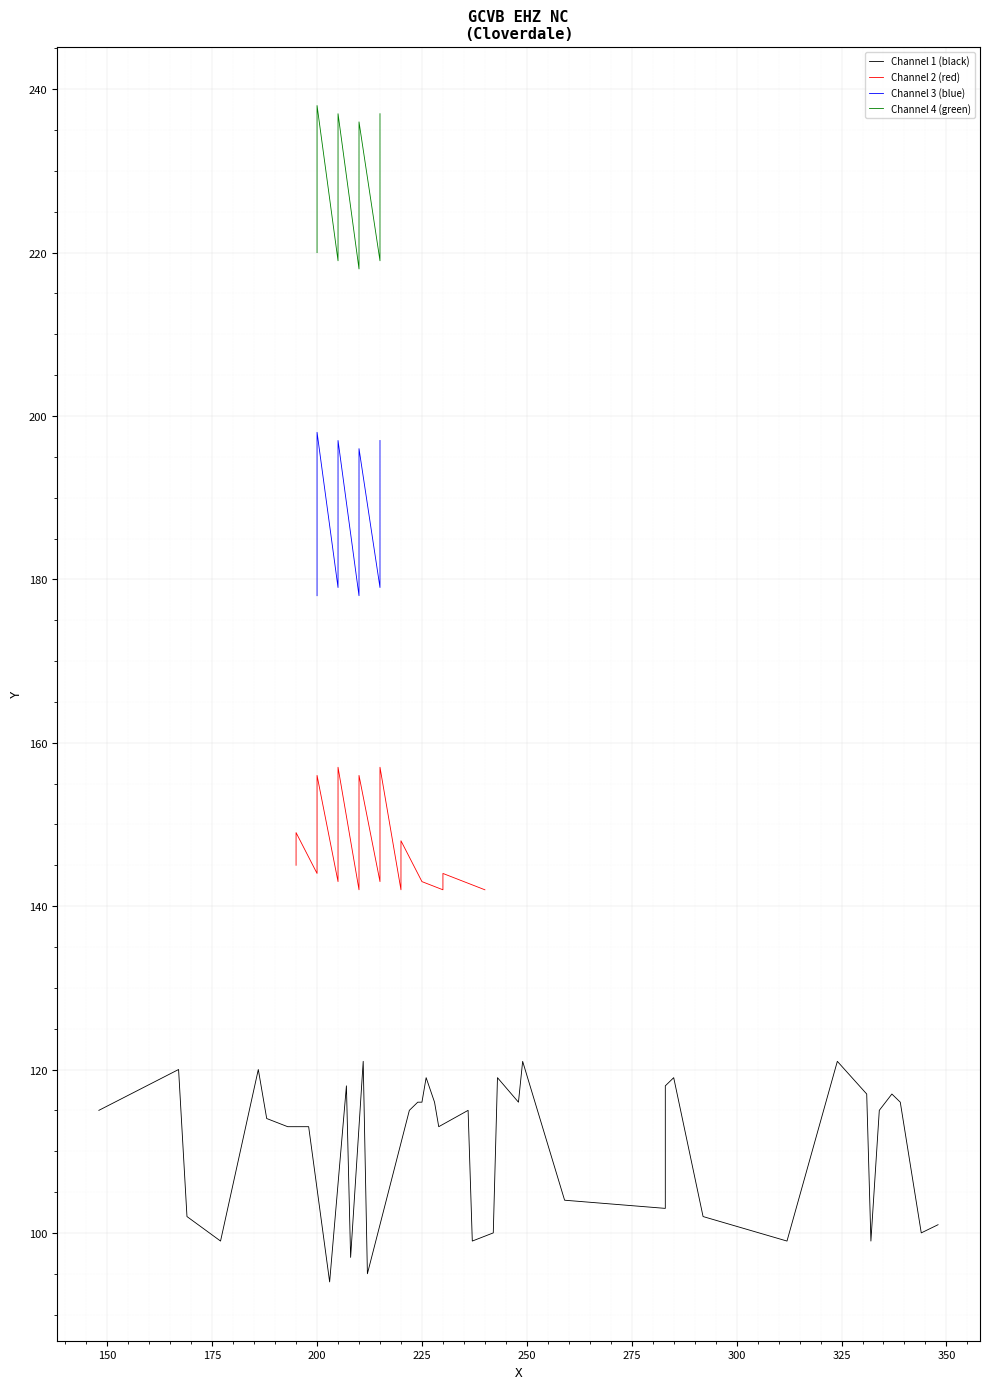

Which series has the largest range (max minus min)?

Channel 1 (black)